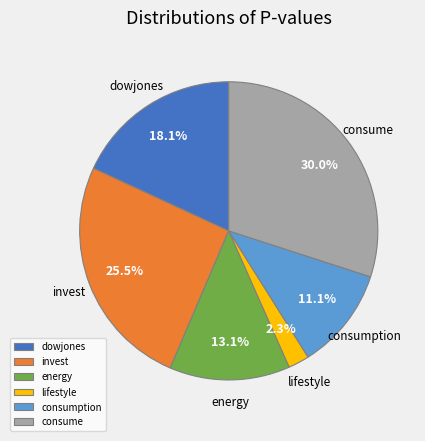

Which has a higher value, invest or consumption?

invest